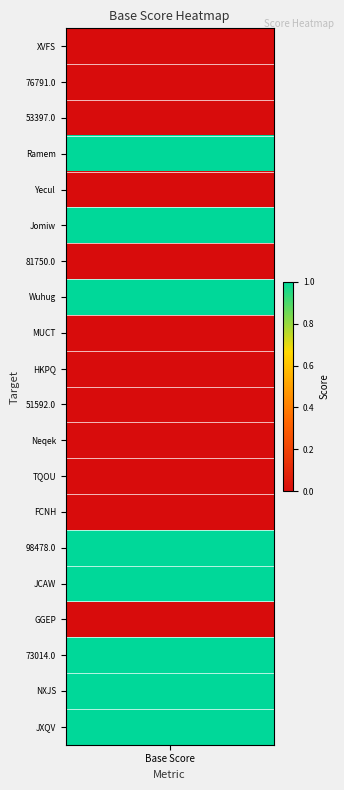

The value of 98478.0 at 4 is -1. True or false?

False